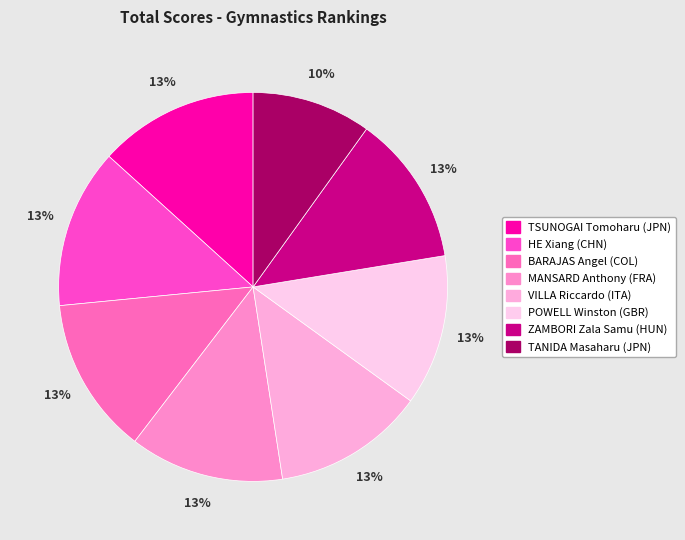

True or false: TSUNOGAI Tomoharu (JPN) accounts for 3% of the total.

False